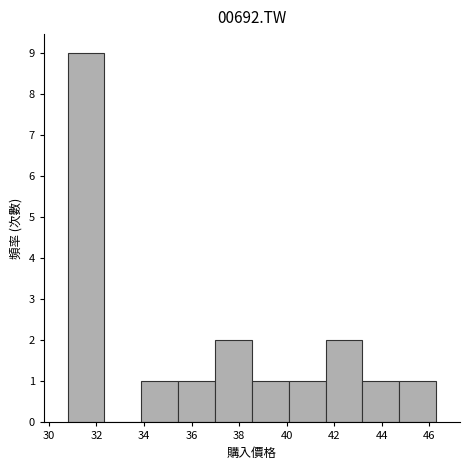

Which range on the x-axis has the tallest bar?

30.8 to 32.4